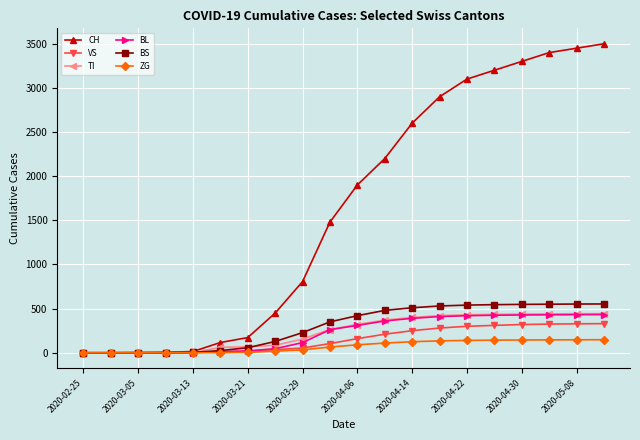

Which series has the widest spread of values?

CH